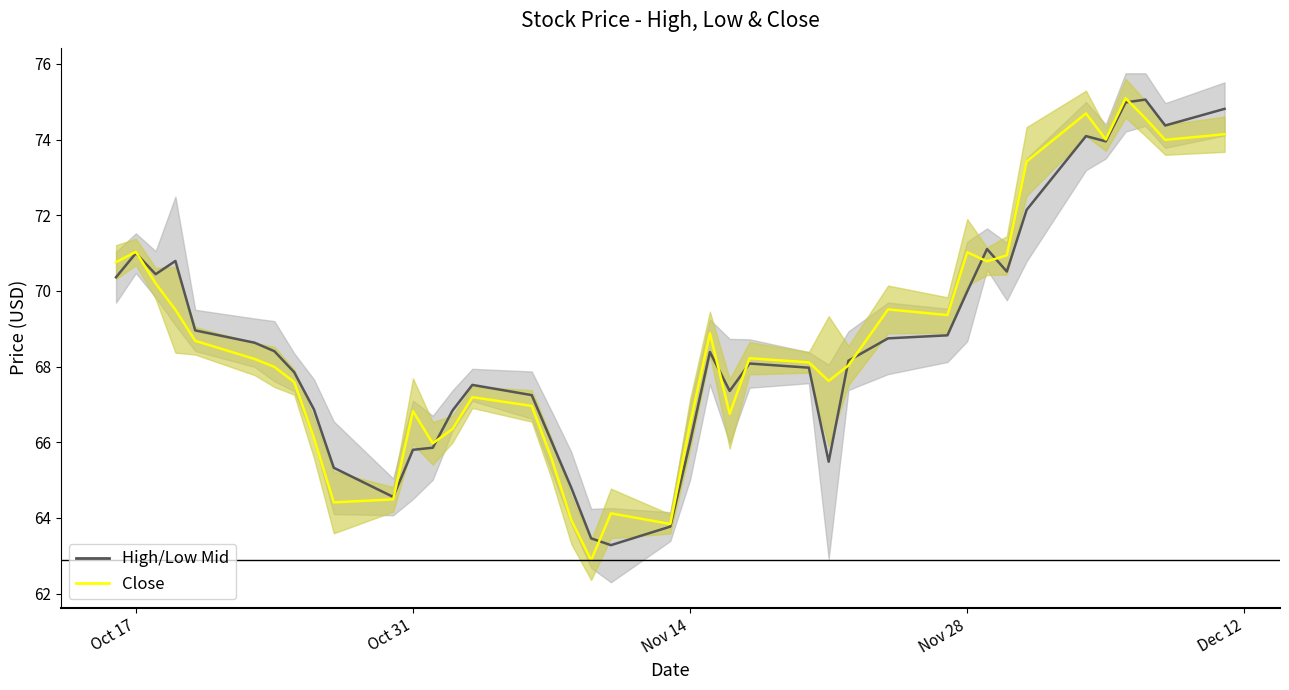

True or false: Close has more than 2 points higher than both neighbors.

True